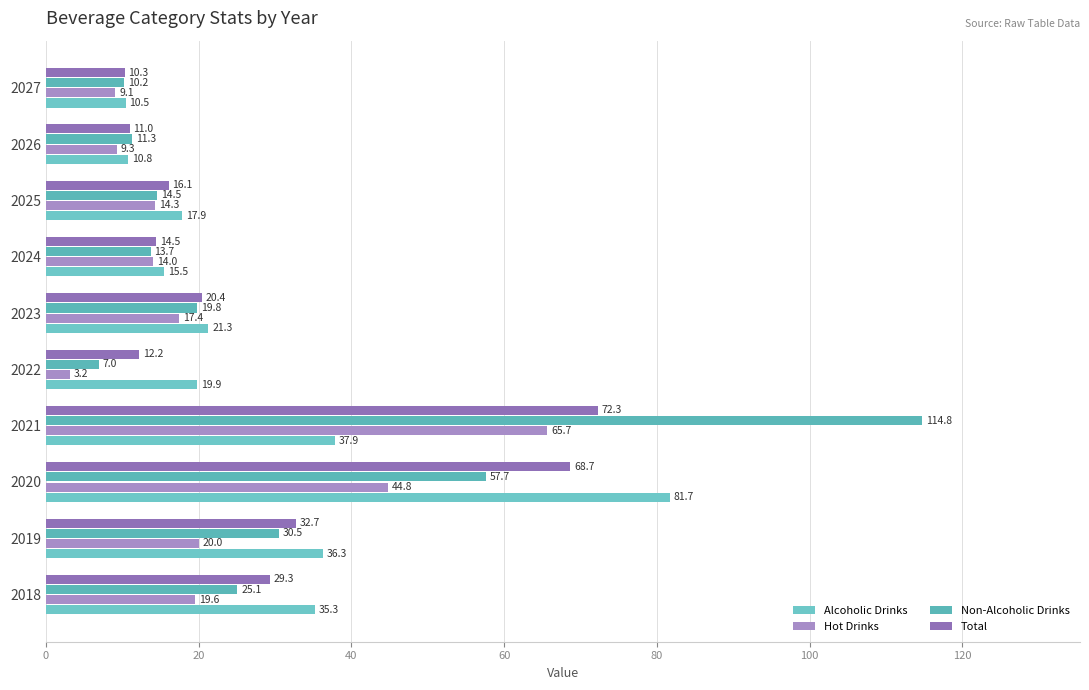

Rank the categories by Total value from highest to lowest.

2021, 2020, 2019, 2018, 2023, 2025, 2024, 2022, 2026, 2027